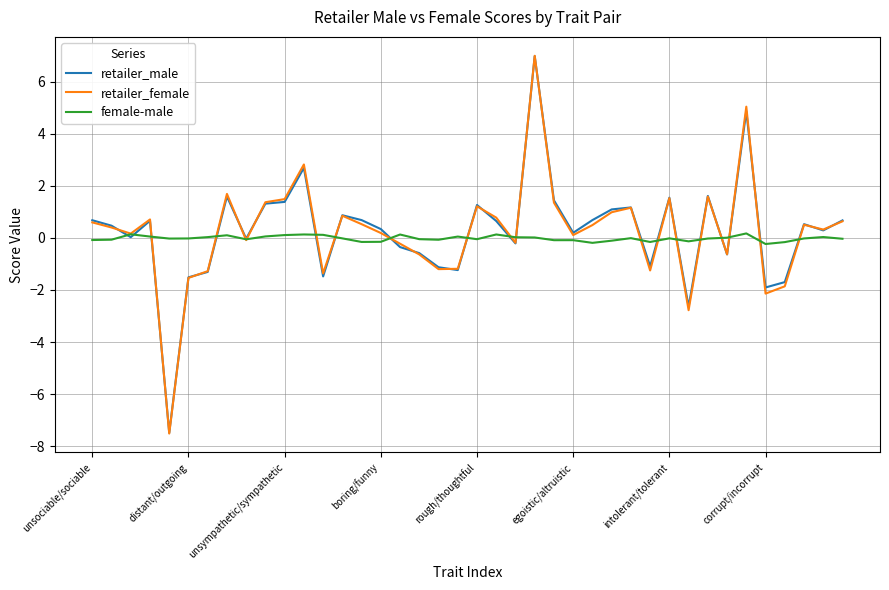

What is the lowest value of the retailer_male series?

-7.5